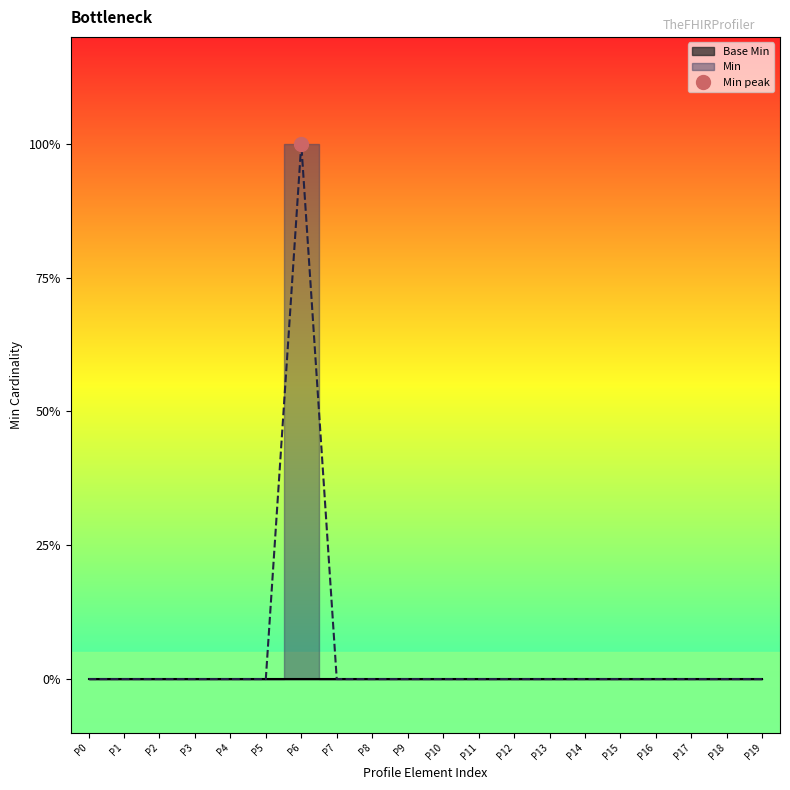

True or false: the data shows 0 at P12.

False